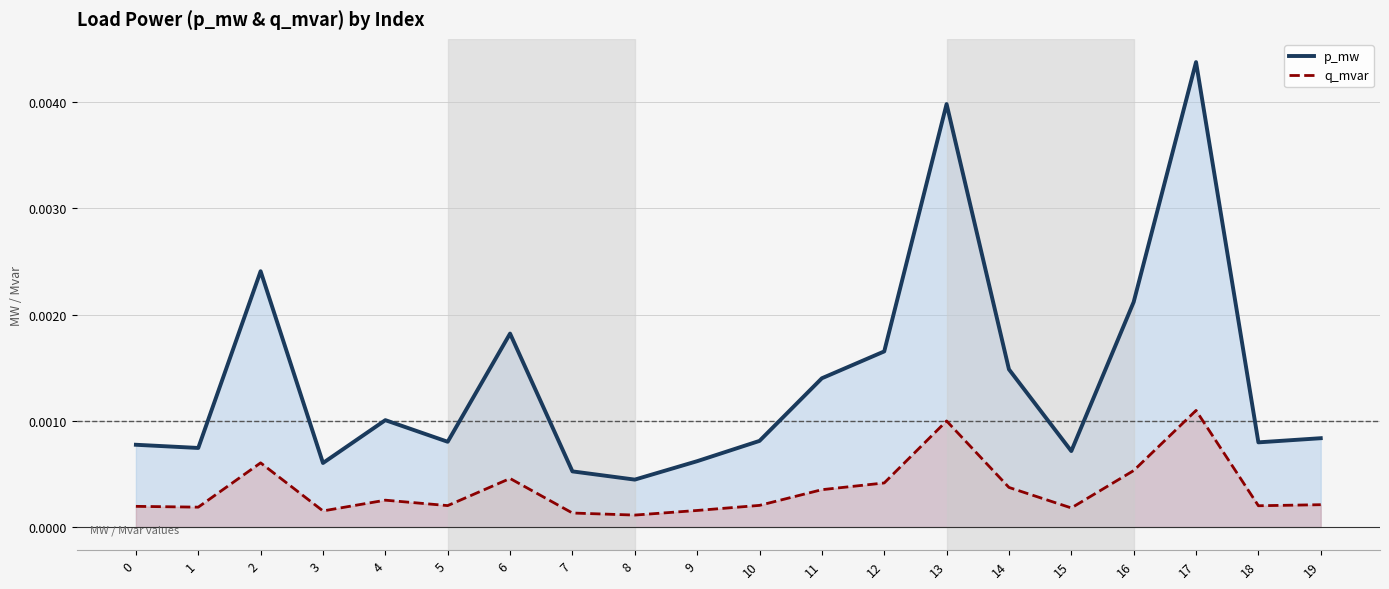

At how many categories does at least one series exceed 0?

20